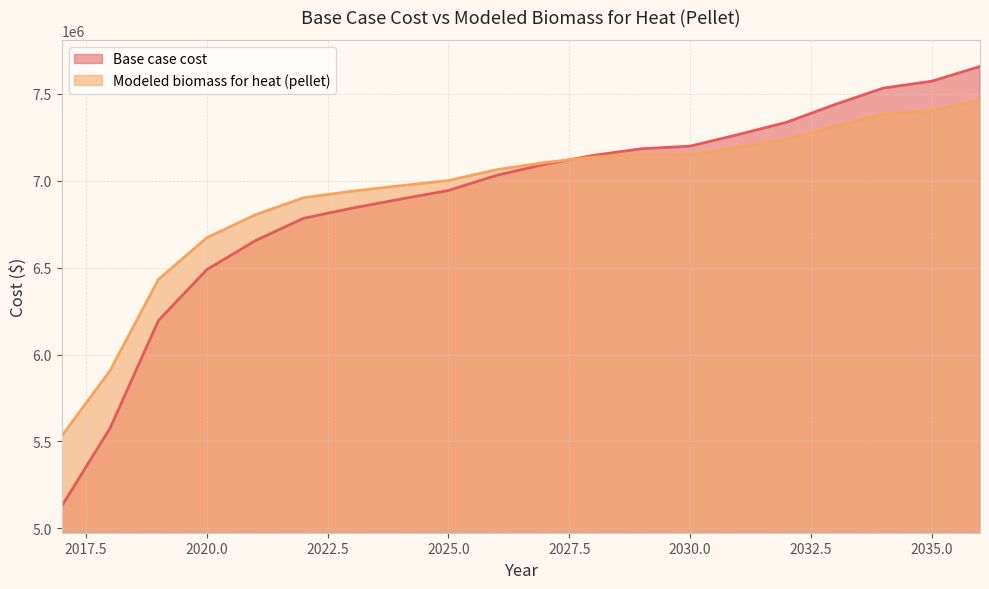

At which category does Modeled biomass for heat (pellet) reach its first local peak?

2029